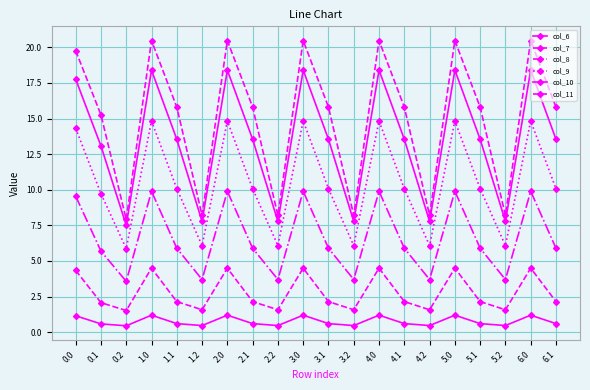

True or false: col_7 and col_8 intersect in this chart.

False